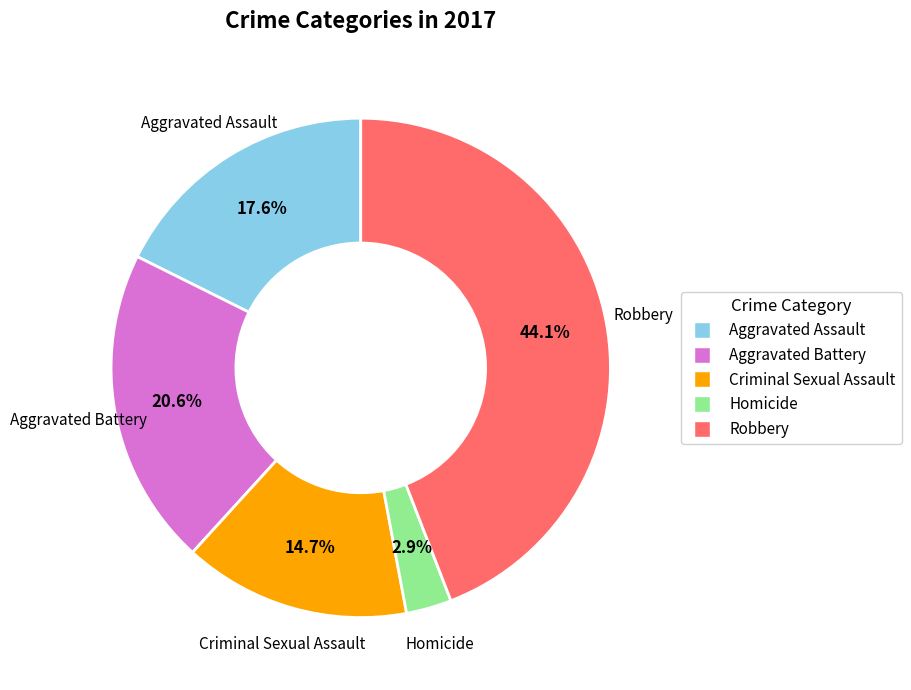

Approximately how many times larger is the value at Homicide compared to Aggravated Assault?

0.2